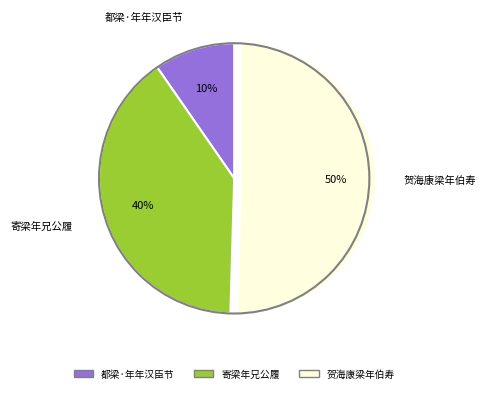

Is 寄梁年兄公履 the majority of the pie?

No